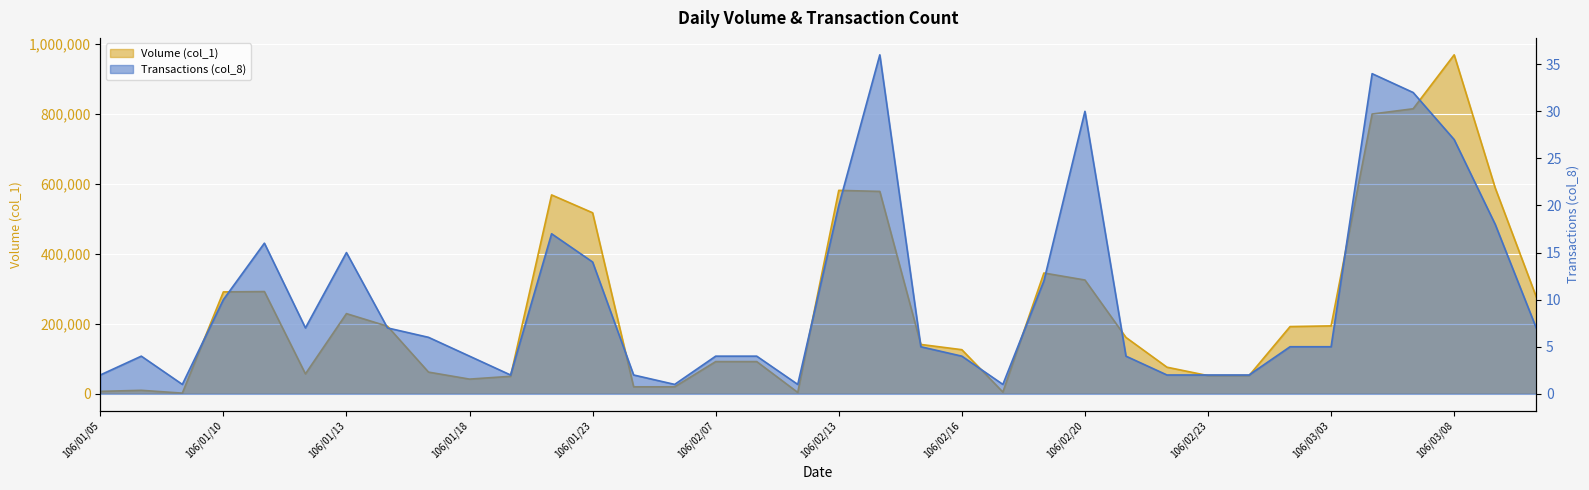

Reading right to left, extract all data points from this chart.

Volume (col_1): 277000	588000	968000	814000	799000	194000	192000	52000	52000	76000	161000	325000	345000	5000	126000	141000	578000	581000	4000	92000	92000	20000	20000	517000	568000	50000	42000	62000	193000	229000	57000	292000	291000	2000	10000	7000
Transactions (col_8): 7	18	27	32	34	5	5	2	2	2	4	30	12	1	4	5	36	20	1	4	4	1	2	14	17	2	4	6	7	15	7	16	10	1	4	2